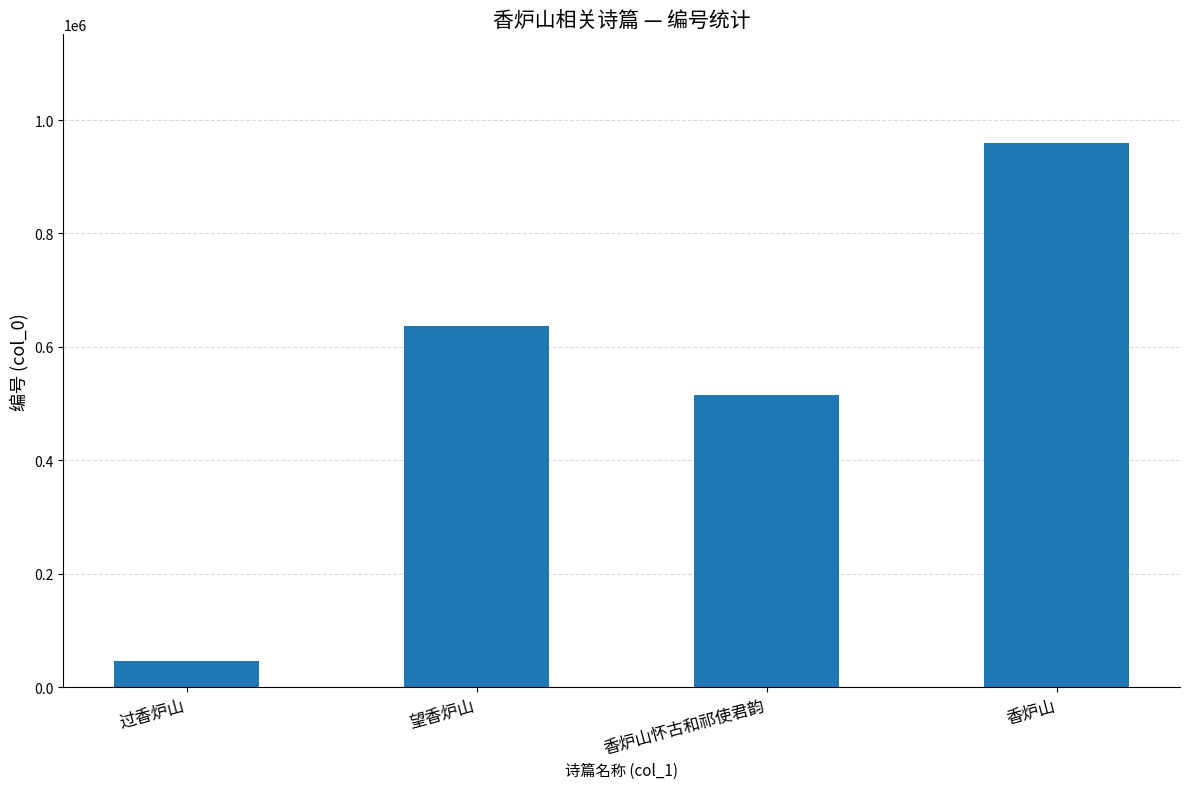

Reading left to right, what are all the values shown in this chart?

过香炉山=46409	望香炉山=637243	香炉山怀古和祁使君韵=515919	香炉山=959225